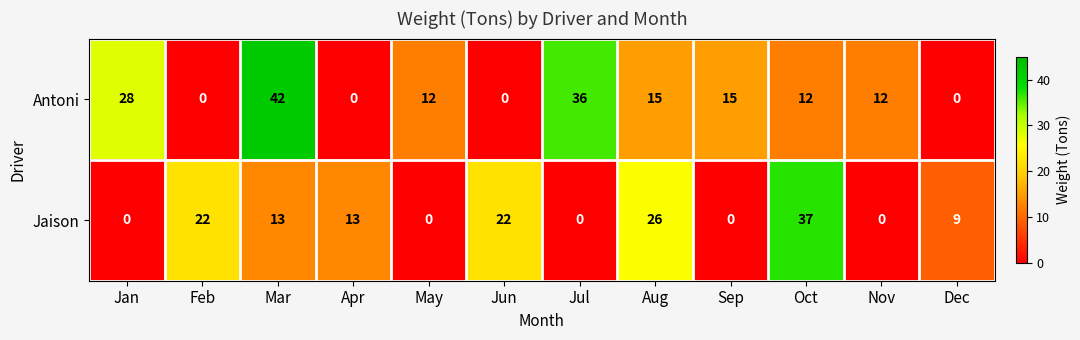

Reading left to right, extract all data points from this chart.

Antoni: 28	0	42	0	12	0	36	15	15	12	12	0
Jaison: 0	22	13	13	0	22	0	26	0	37	0	9